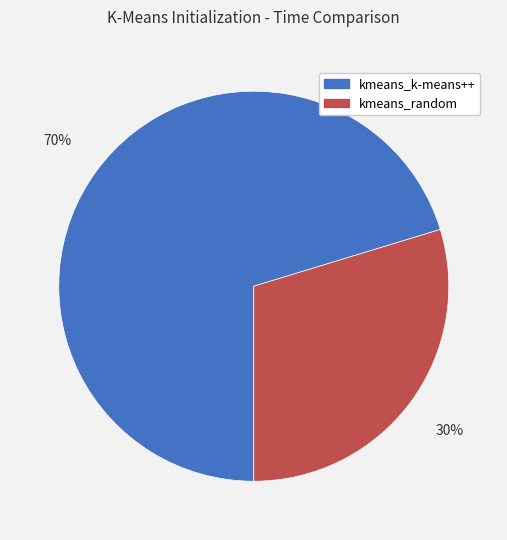

To the nearest percent, what is the combined percentage of kmeans_k-means++ and kmeans_random?

100%